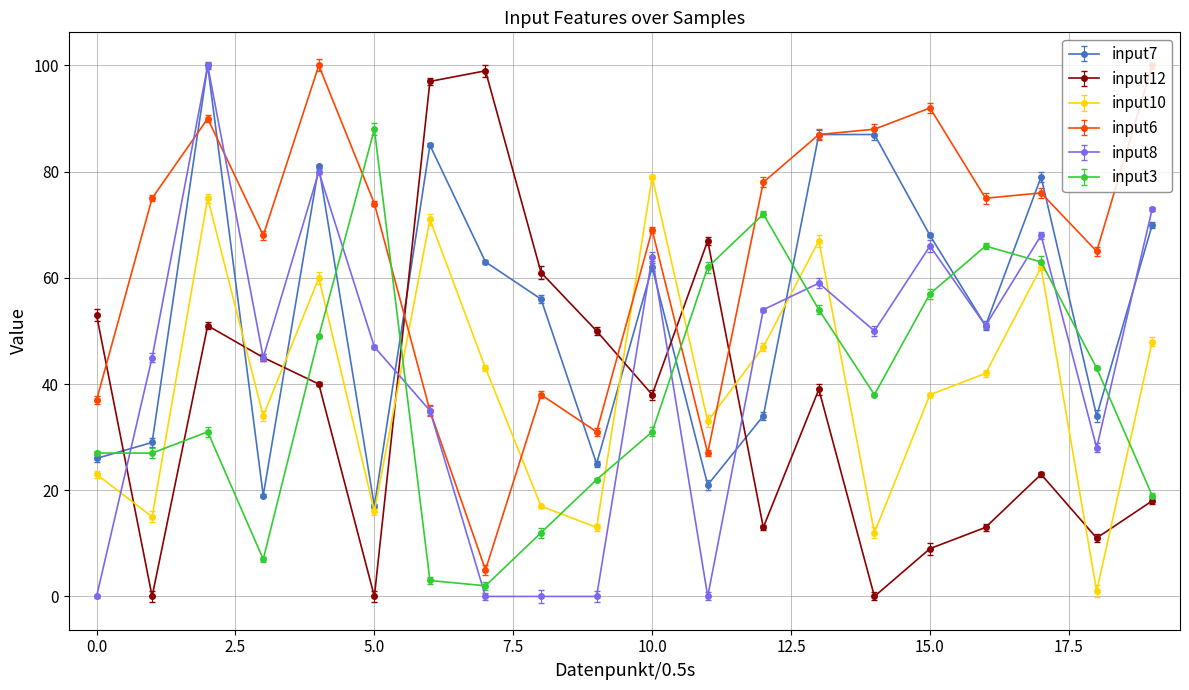

Reading left to right, extract all data points from this chart.

input7: 0=26	1=29	2=100	3=19	4=81	5=17	6=85	7=63	8=56	9=25	10=62	11=21	12=34	13=87	14=87	15=68	16=51	17=79	18=34	19=70
input12: 0=53	1=0	2=51	3=45	4=40	5=0	6=97	7=99	8=61	9=50	10=38	11=67	12=13	13=39	14=0	15=9	16=13	17=23	18=11	19=18
input10: 0=23	1=15	2=75	3=34	4=60	5=16	6=71	7=43	8=17	9=13	10=79	11=33	12=47	13=67	14=12	15=38	16=42	17=62	18=1	19=48
input6: 0=37	1=75	2=90	3=68	4=100	5=74	6=35	7=5	8=38	9=31	10=69	11=27	12=78	13=87	14=88	15=92	16=75	17=76	18=65	19=100
input8: 0=0	1=45	2=100	3=45	4=80	5=47	6=35	7=0	8=0	9=0	10=64	11=0	12=54	13=59	14=50	15=66	16=51	17=68	18=28	19=73
input3: 0=27	1=27	2=31	3=7	4=49	5=88	6=3	7=2	8=12	9=22	10=31	11=62	12=72	13=54	14=38	15=57	16=66	17=63	18=43	19=19